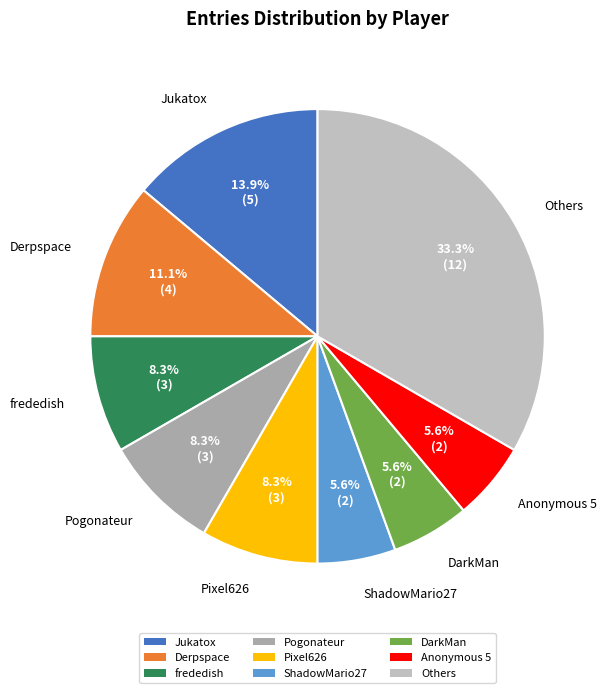

Approximately how many times larger is the value at ShadowMario27 compared to Pogonateur?

0.7